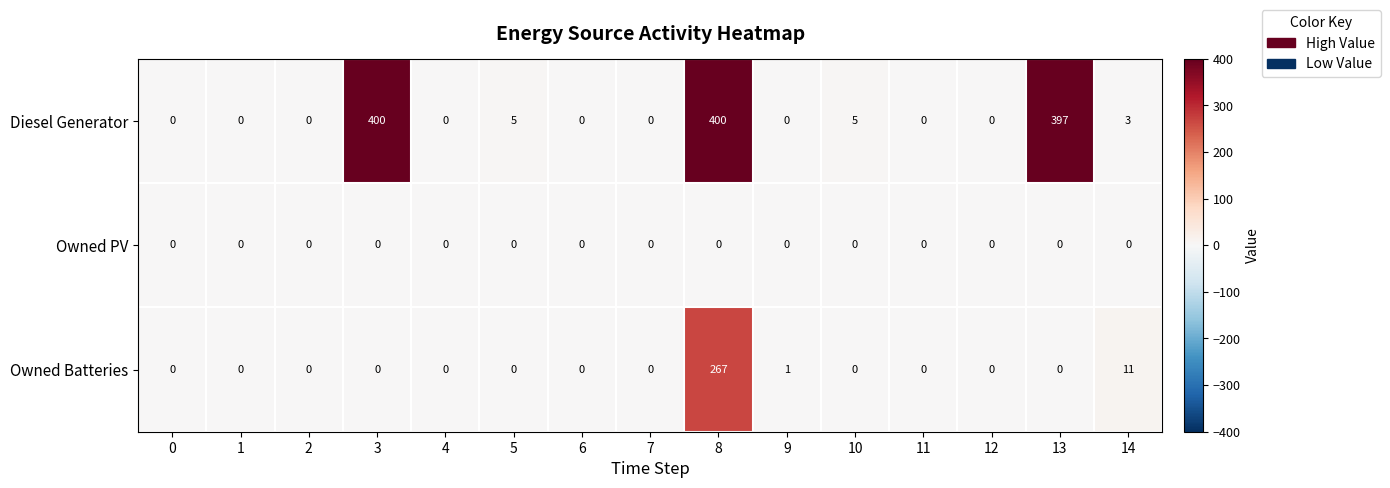

Count the number of categories in the chart.

15